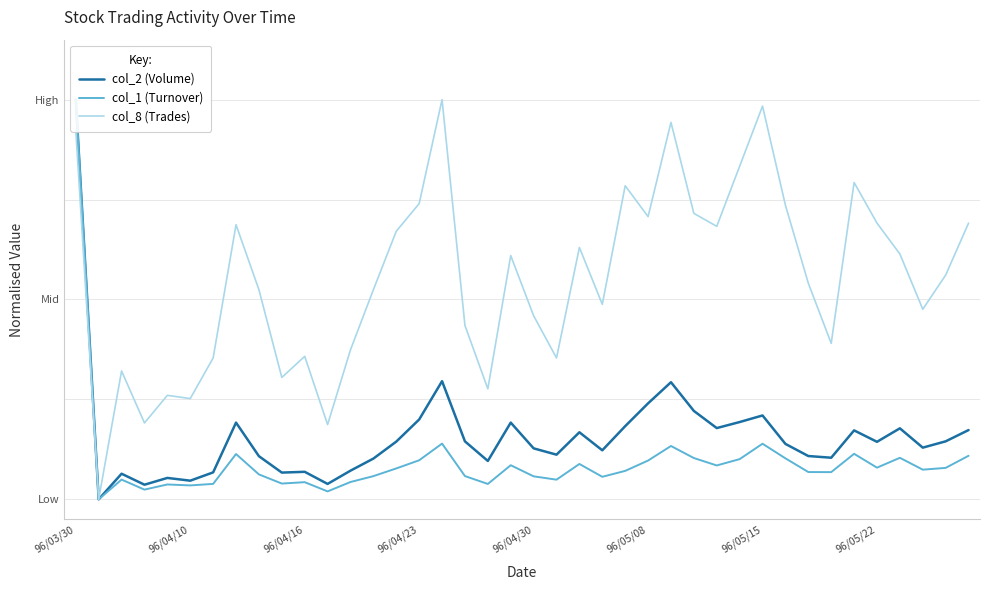

What are all the series names shown in the legend?

col_2 (Volume), col_1 (Turnover), col_8 (Trades)